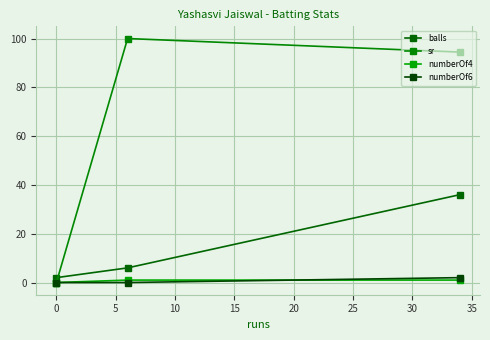

How many data points in balls are less than 6?

1